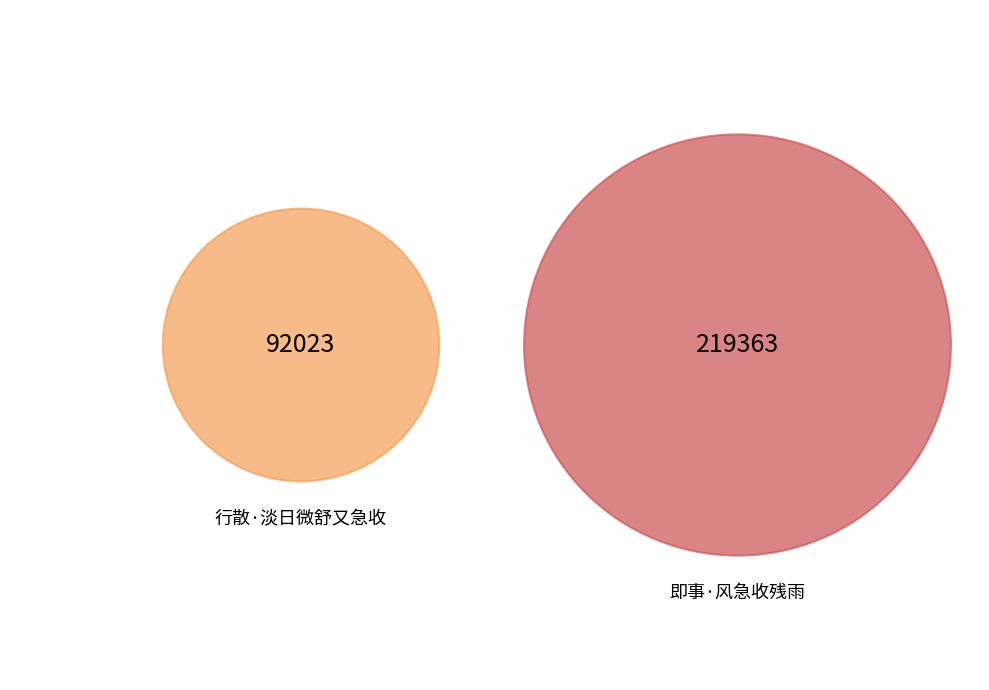

How much of the chart is everything except 行散·淡日微舒又急收?

70.4%